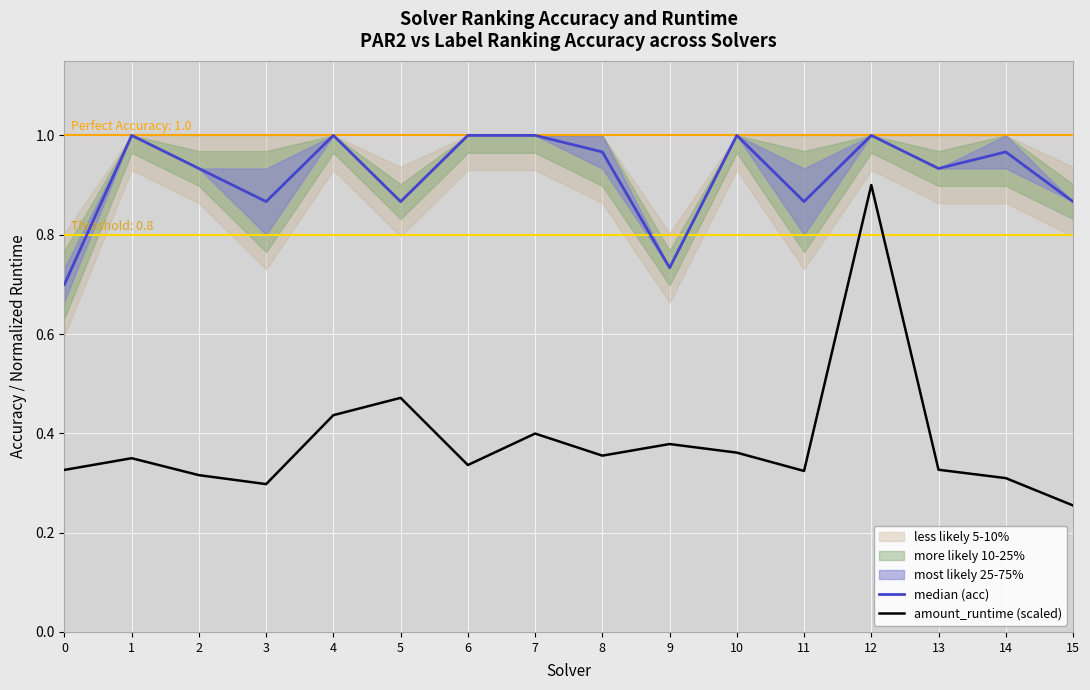

How many lines are shown in the chart?

2